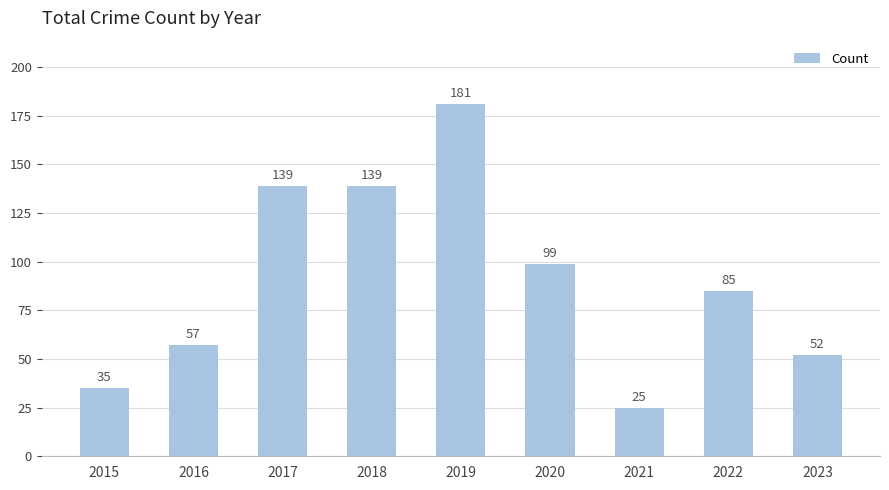

At which category does the chart reach its minimum across all series?

2021